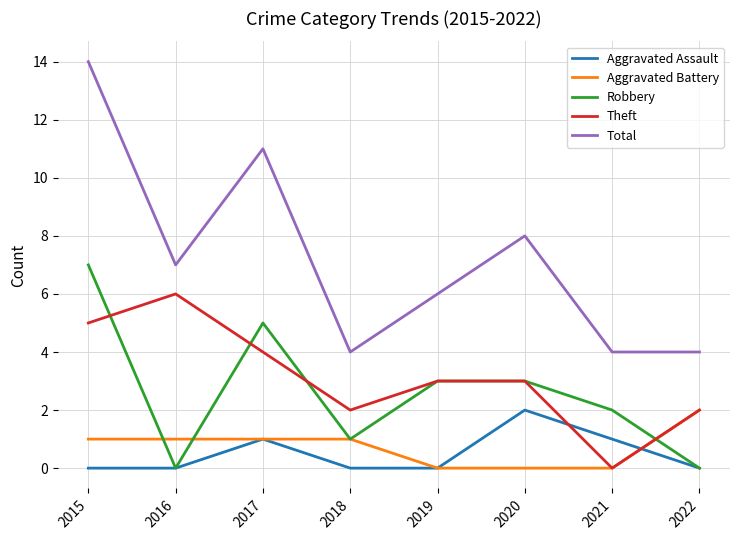

Which label corresponds to the largest value in the chart?

2015